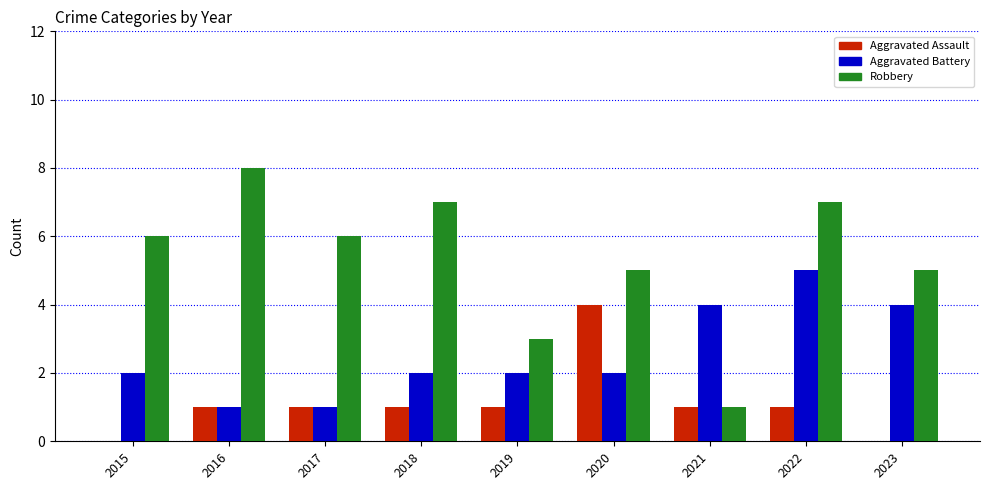

What is the total value across all series at 2023?

9